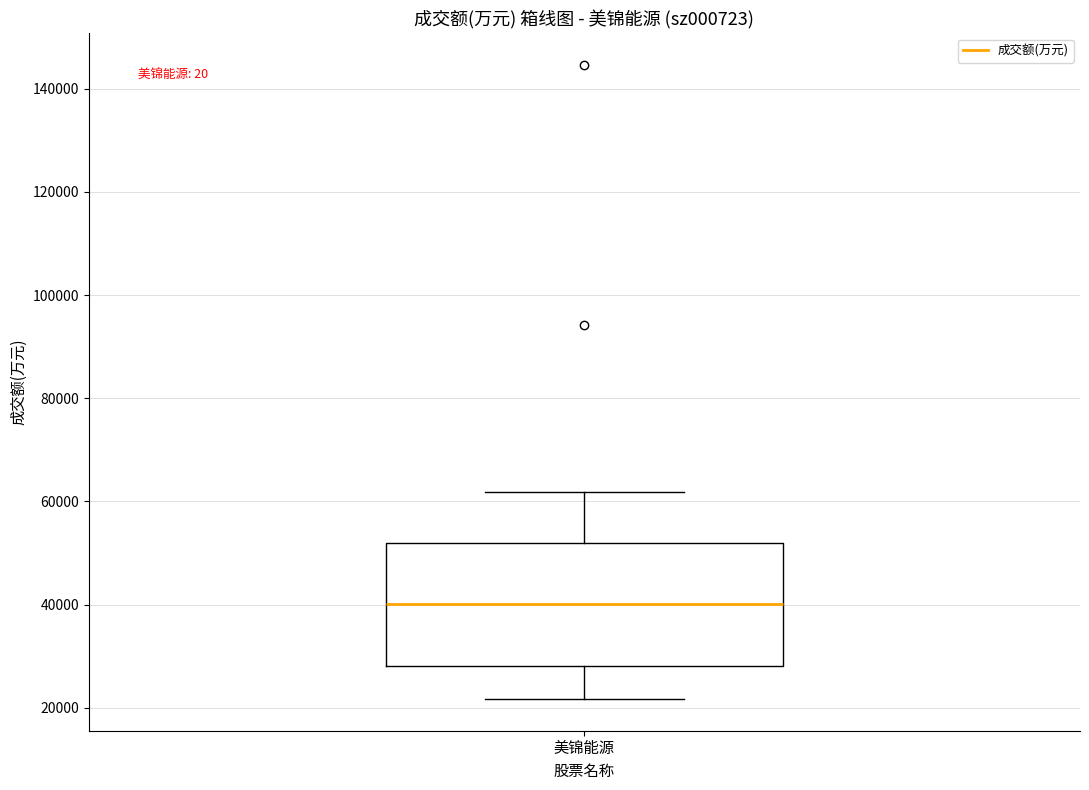

Read this box plot against the y-axis: the position of the median line, the range covered by the box, and the ends of both whiskers. The values are not printed on the chart, so give them approximately, as read against the axis.

median 40000, box 28000 to 52000, whiskers 22000 to 62000